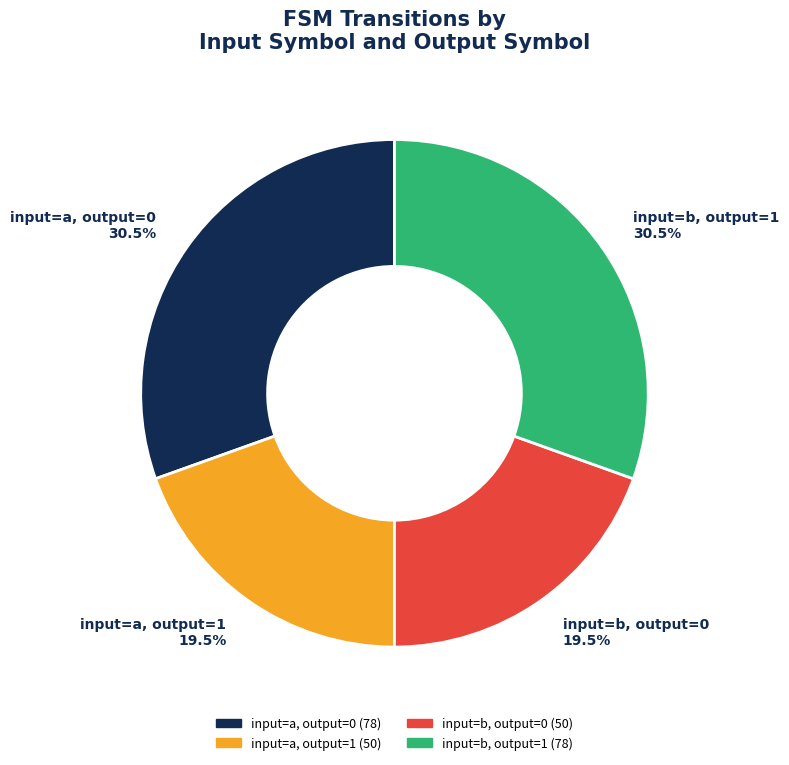

Is there any slice that represents more than half of the pie?

No